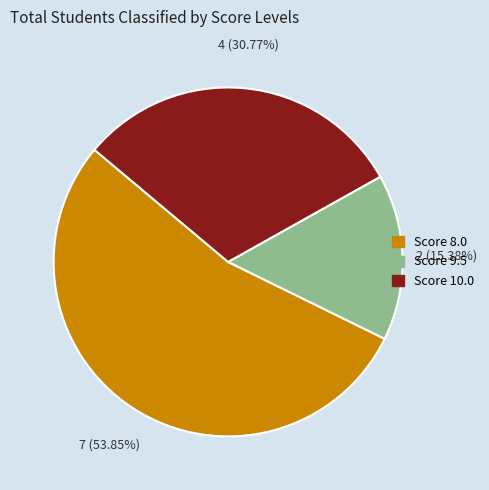

How many slices are in this pie chart?

3